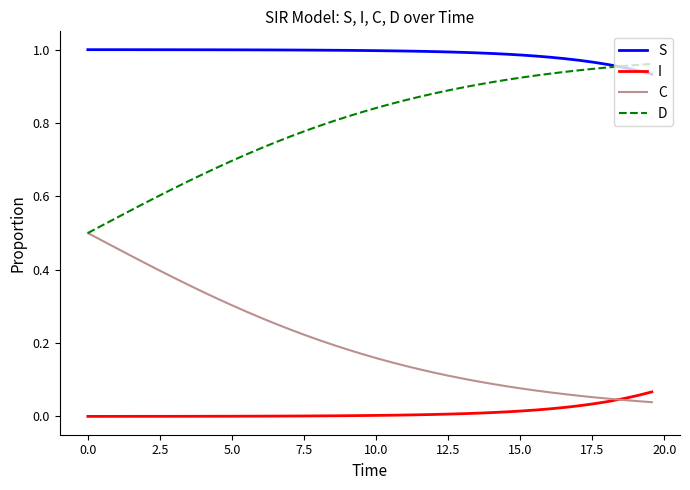

True or false: C and S intersect in this chart.

False